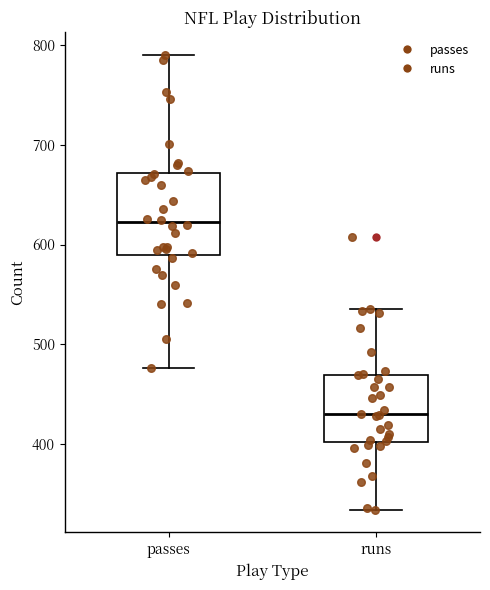

Reading left to right, read every box against the y-axis: the position of its median line, the range the box covers, and the ends of its whiskers. The values are not printed on the chart, so give them approximately, as read against the axis.

passes: median 620, box 590 to 670, whiskers 480 to 790
runs: median 430, box 400 to 470, whiskers 330 to 540